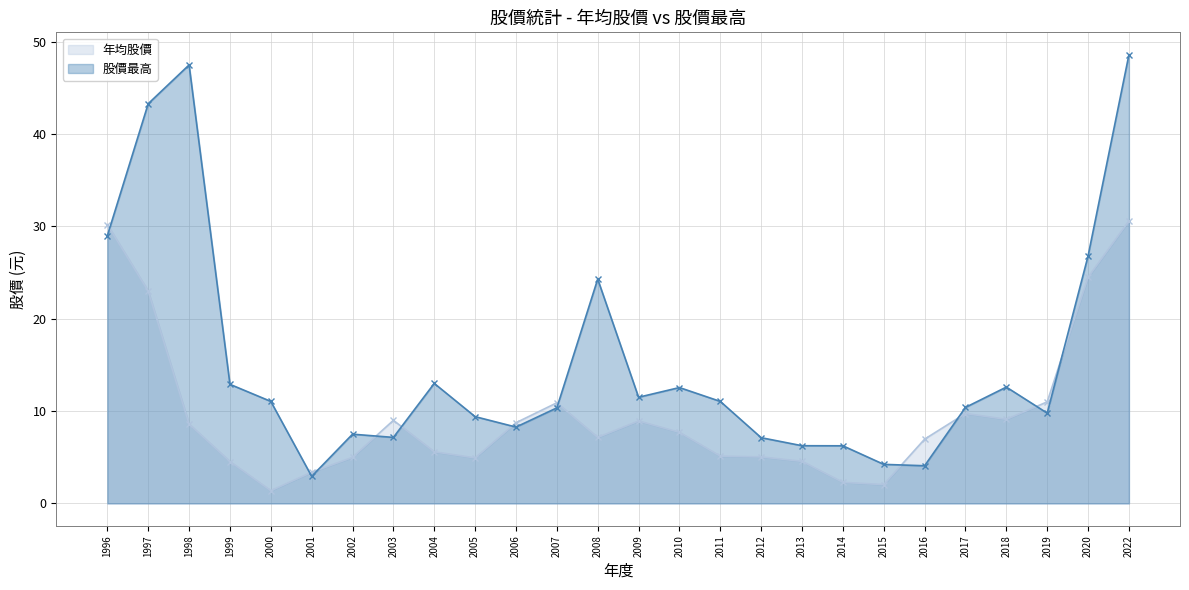

Does the chart have visible grid lines?

Yes